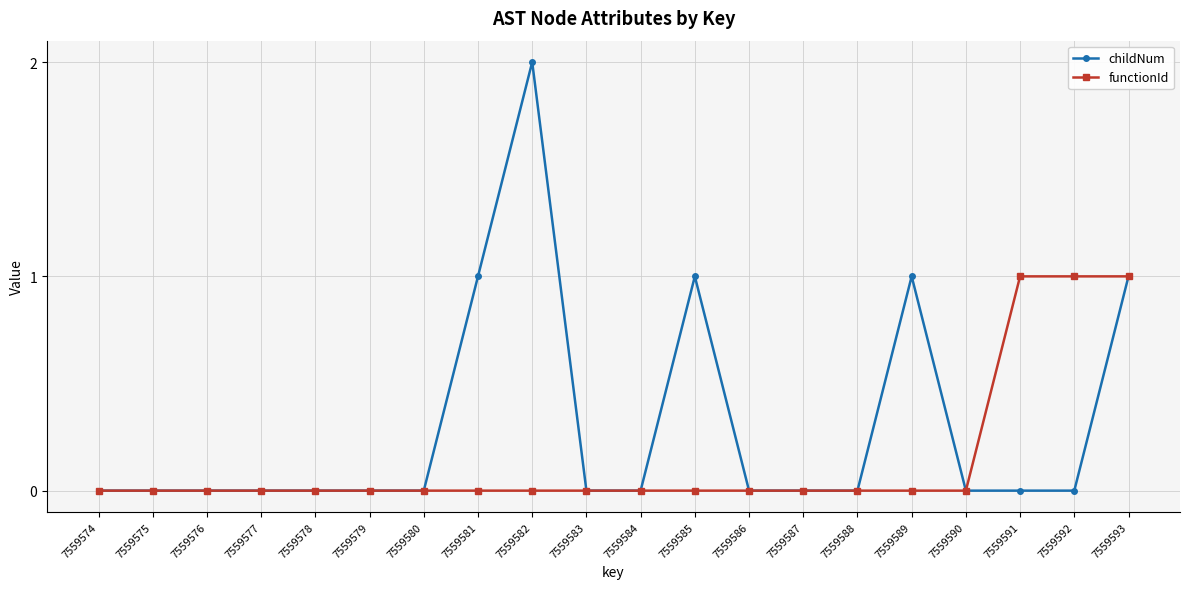

The value of childNum at 7559586 is -1. True or false?

False